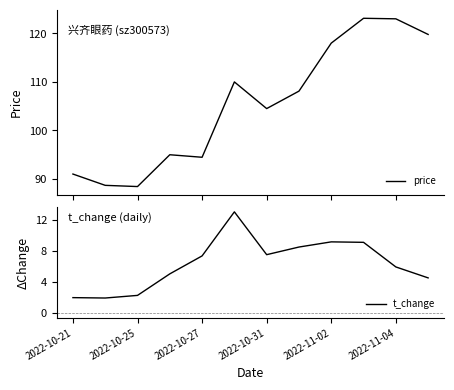

What is the highest value of the t_change series?

13.1